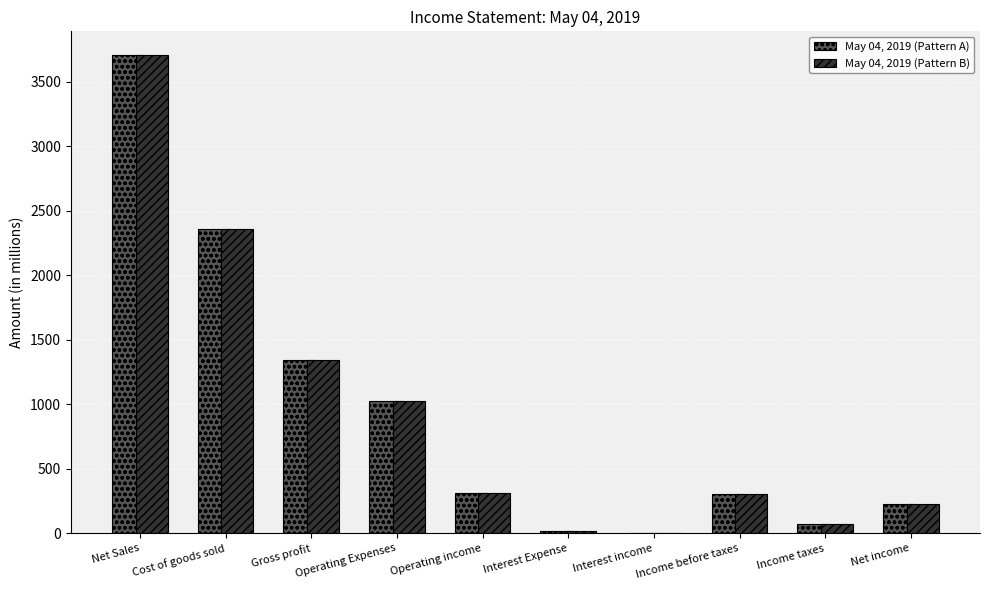

The May 04, 2019 (Pattern B) series shows 149 at Income before taxes. True or false?

False